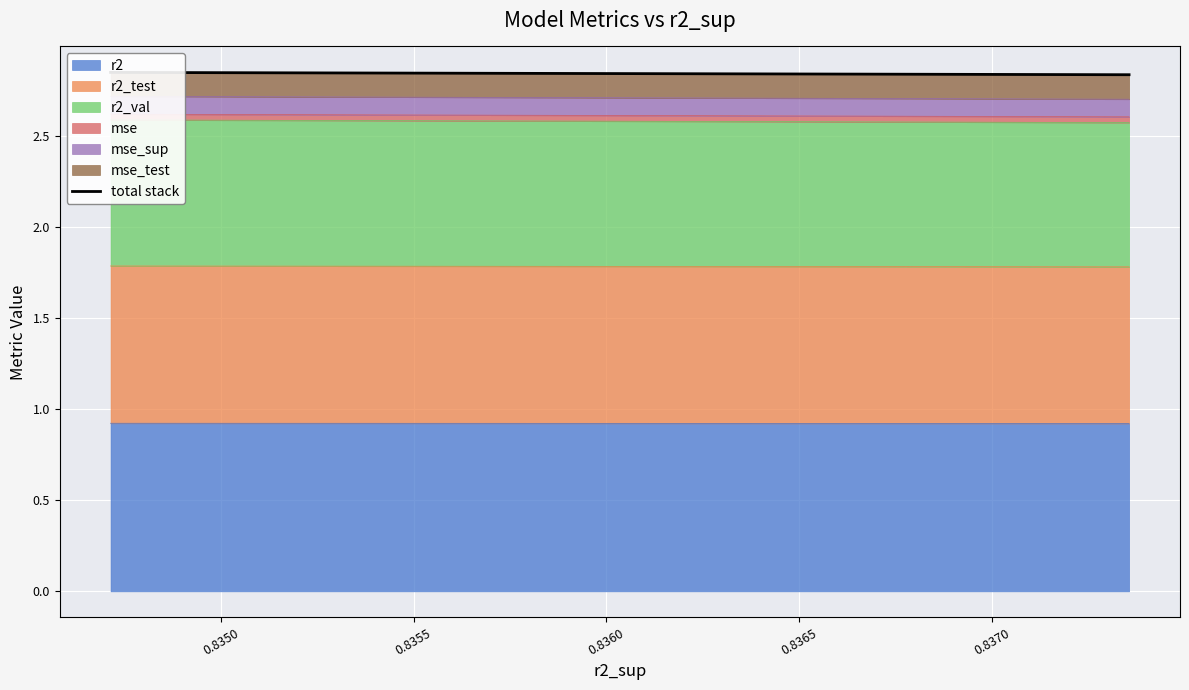

The chart shows a value of 4.2 at 0.8365. True or false?

False